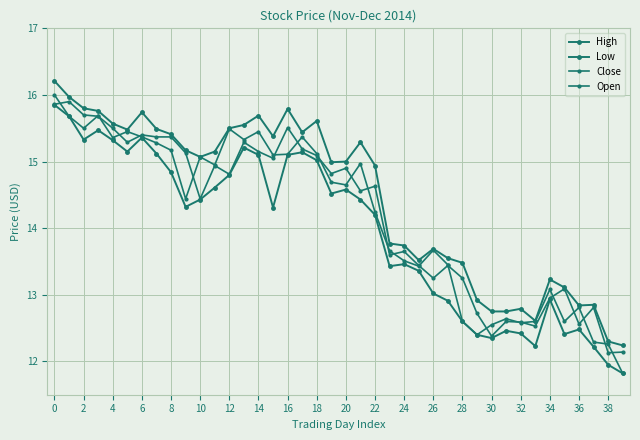

How many data points in Open are above 14?

23